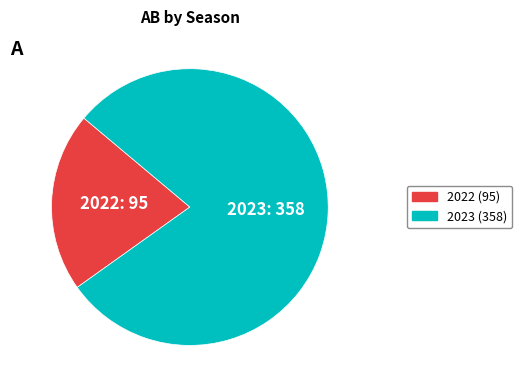

Is 2023 the majority of the pie?

Yes